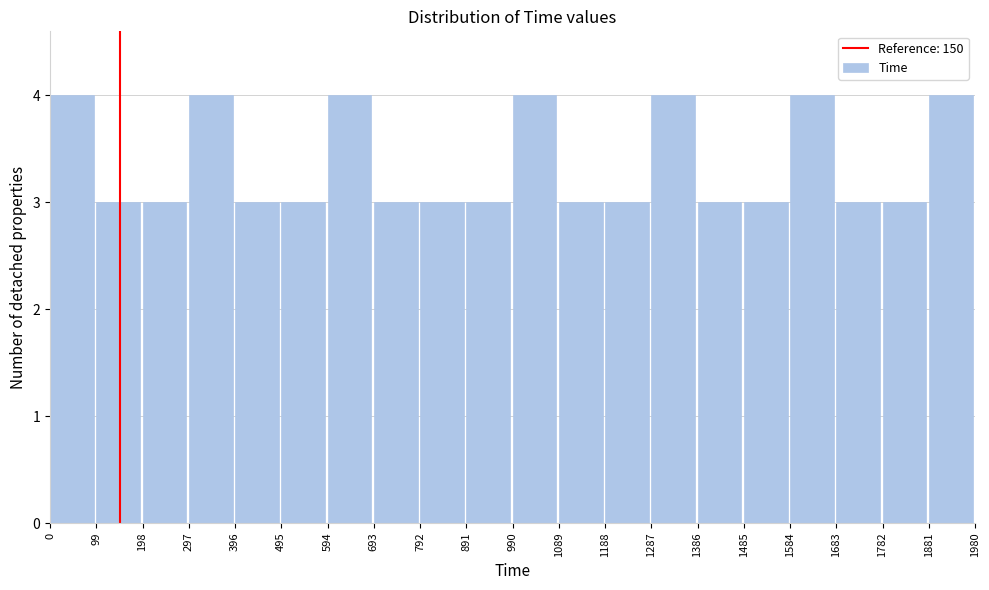

How tall is the bar that spans 792 to 891 on the x-axis? The values are not printed on the chart, so give them approximately, as read against the axis.

3